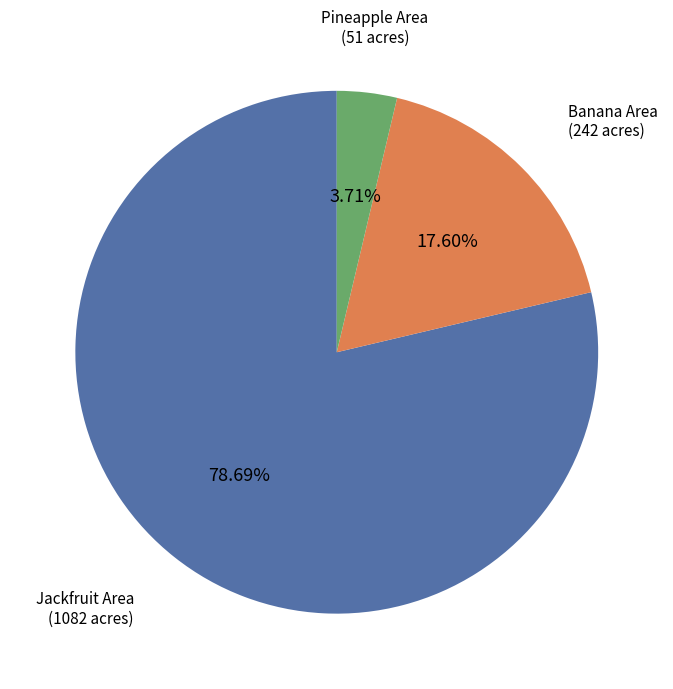

Is there a majority slice in this chart?

Yes